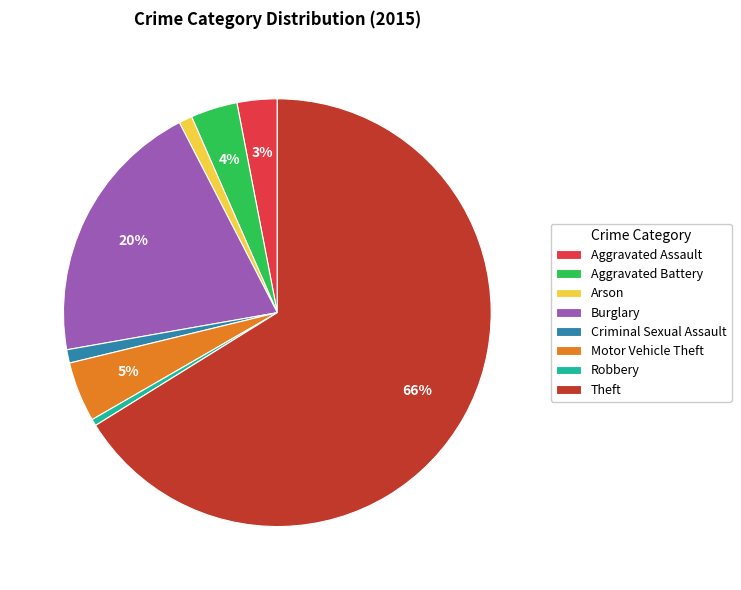

Do Aggravated Assault and Burglary together represent more than half of the pie?

No